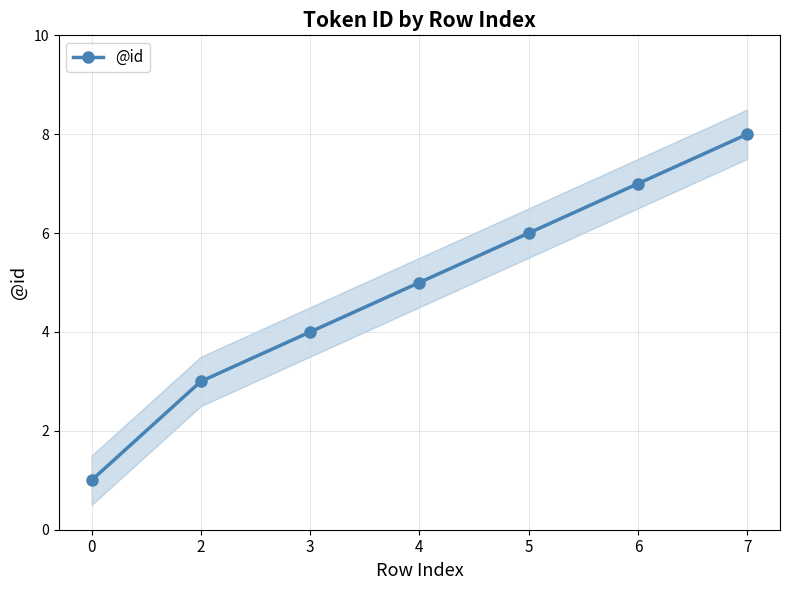

What is the smallest value displayed?

1